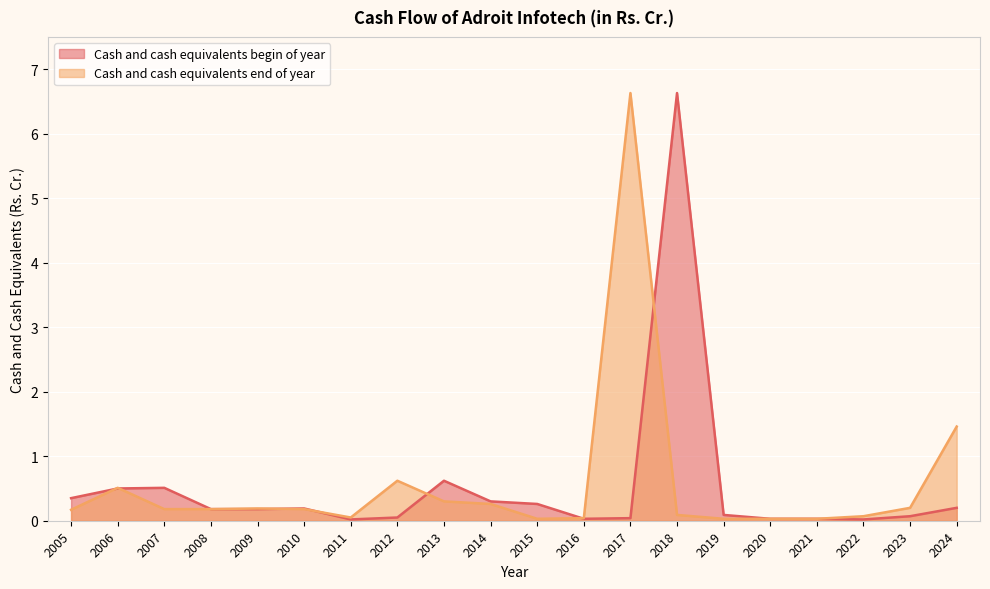

What is the sum of all Cash and cash equivalents begin of year values?

10.3